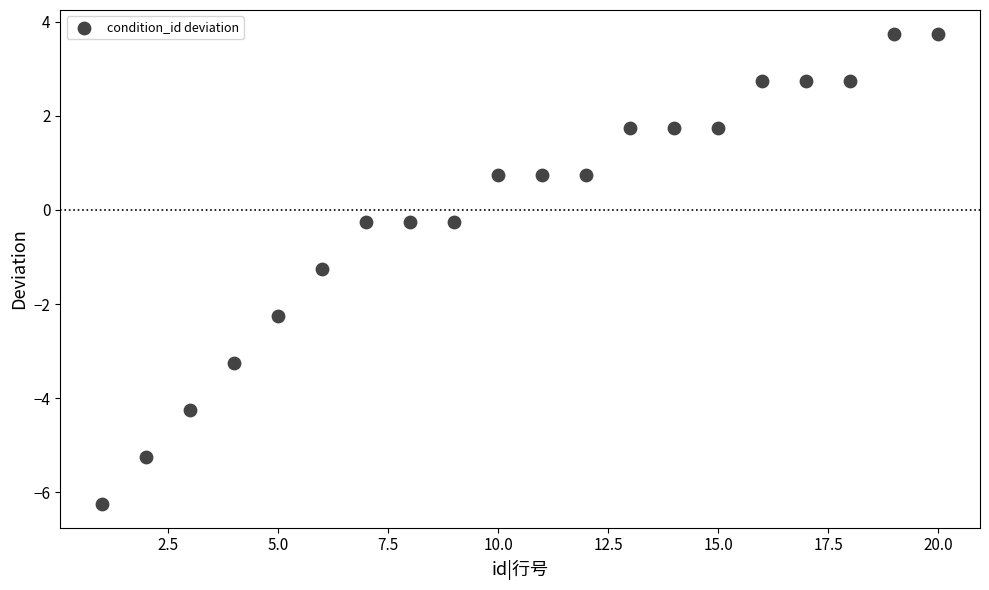

What is the range of Y values (max minus min)?

10.0